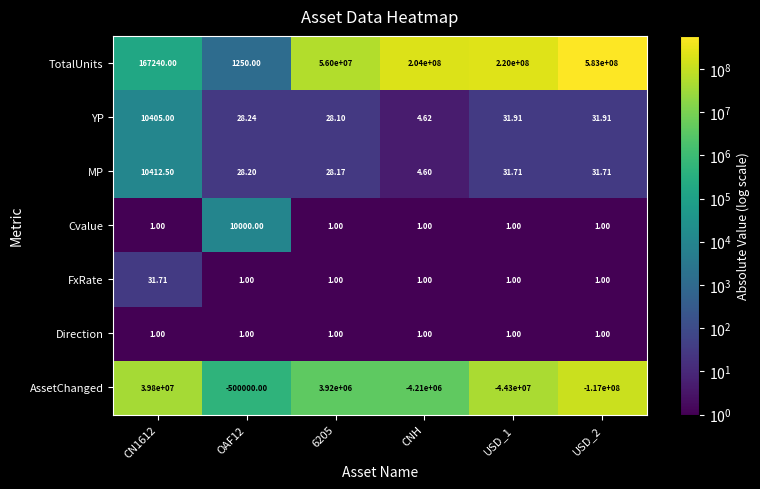

Rank the series by their maximum value, from lowest to highest.

Direction, FxRate, Cvalue, YP, MP, AssetChanged, TotalUnits